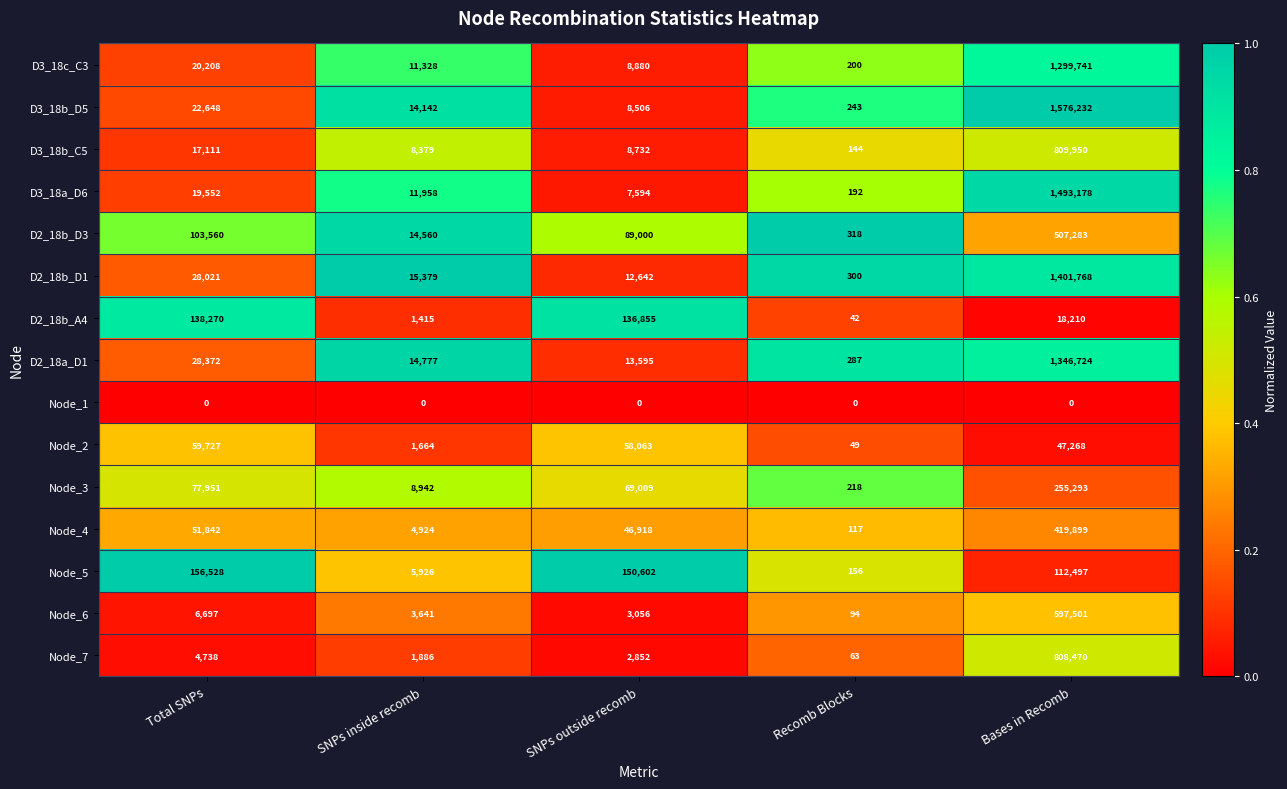

The D3_18b_D5 series shows 243 at Recomb Blocks. True or false?

True